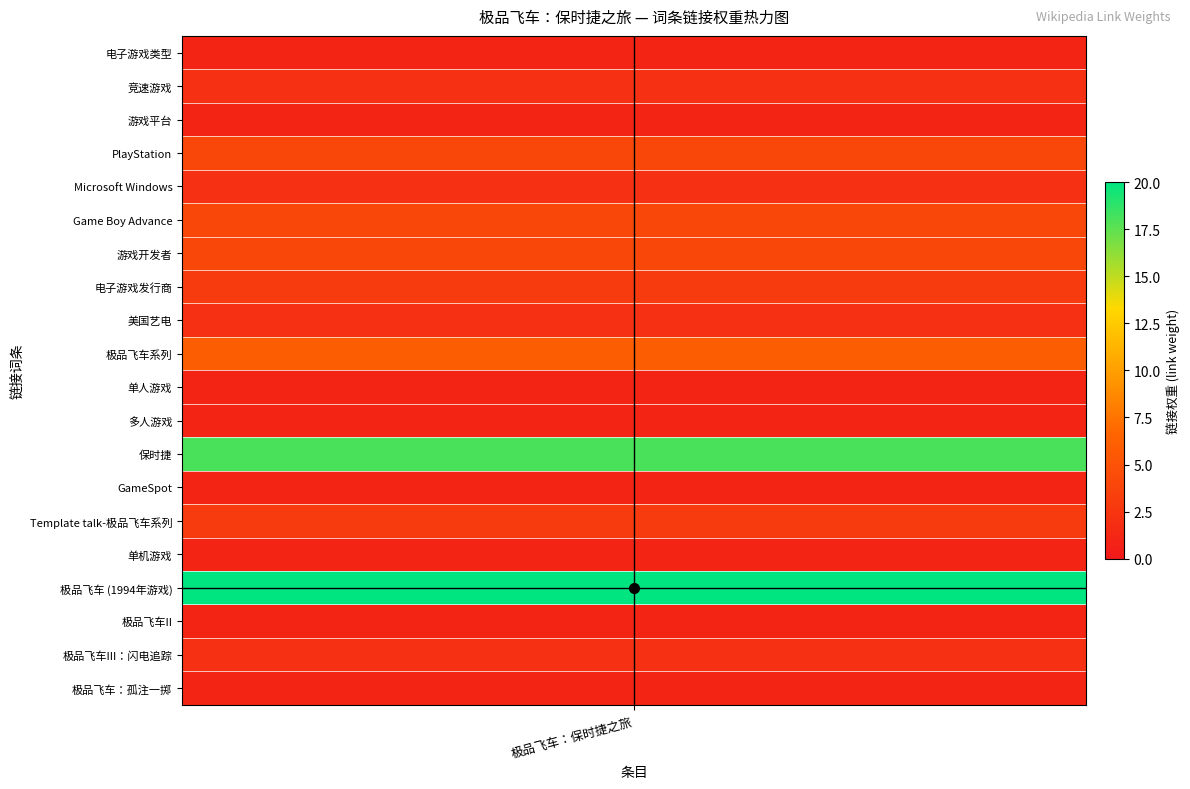

Reading left to right, list all the values displayed in this chart.

电子游戏类型=1	竞速游戏=2	游戏平台=1	PlayStation=4	Microsoft Windows=2	Game Boy Advance=4	游戏开发者=4	电子游戏发行商=3	美国艺电=2	极品飞车系列=6	单人游戏=1	多人游戏=1	保时捷=18	GameSpot=1	Template talk-极品飞车系列=3	单机游戏=1	极品飞车 (1994年游戏)=20	极品飞车II=1	极品飞车III：闪电追踪=2	极品飞车：孤注一掷=1